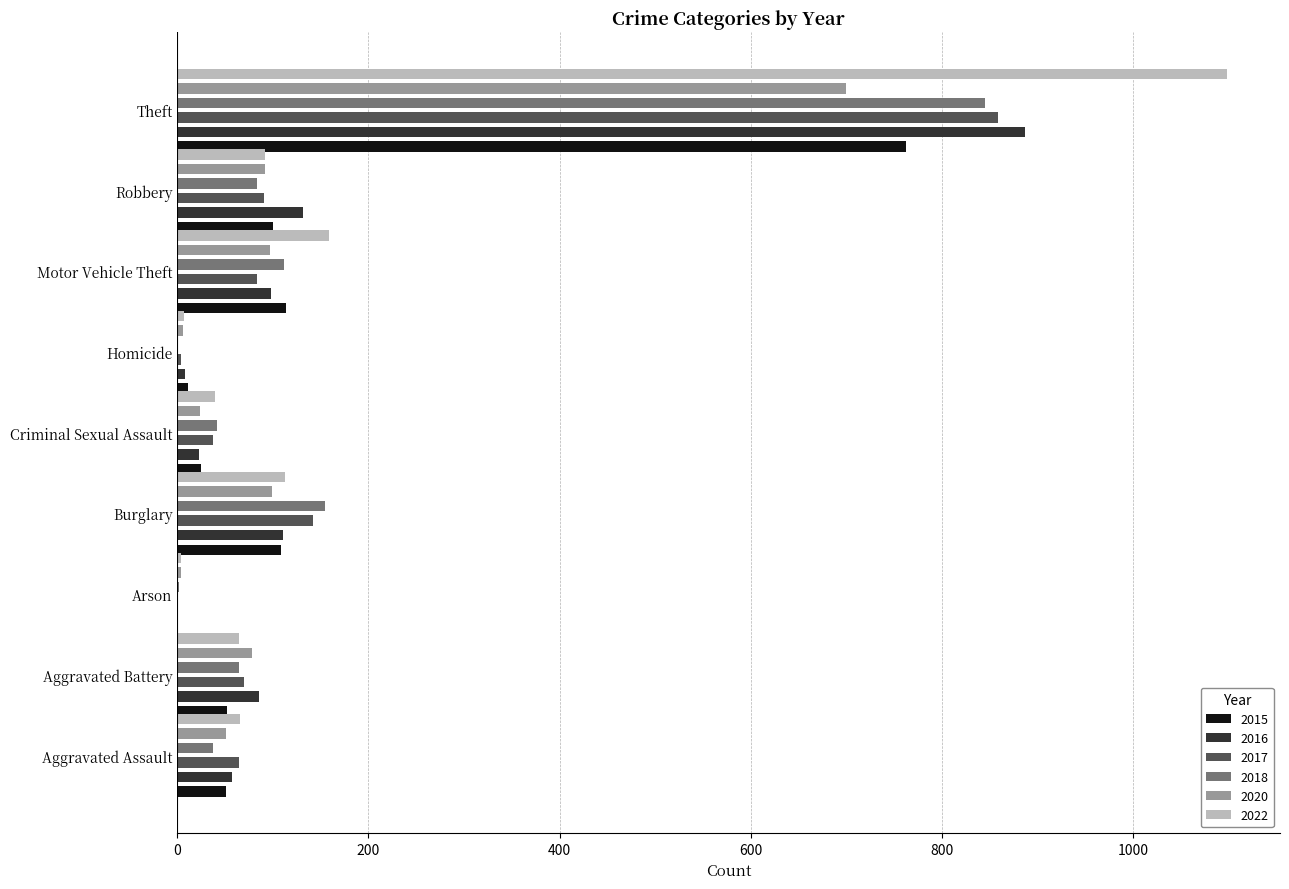

At which category is the sum across all series the highest?

Theft